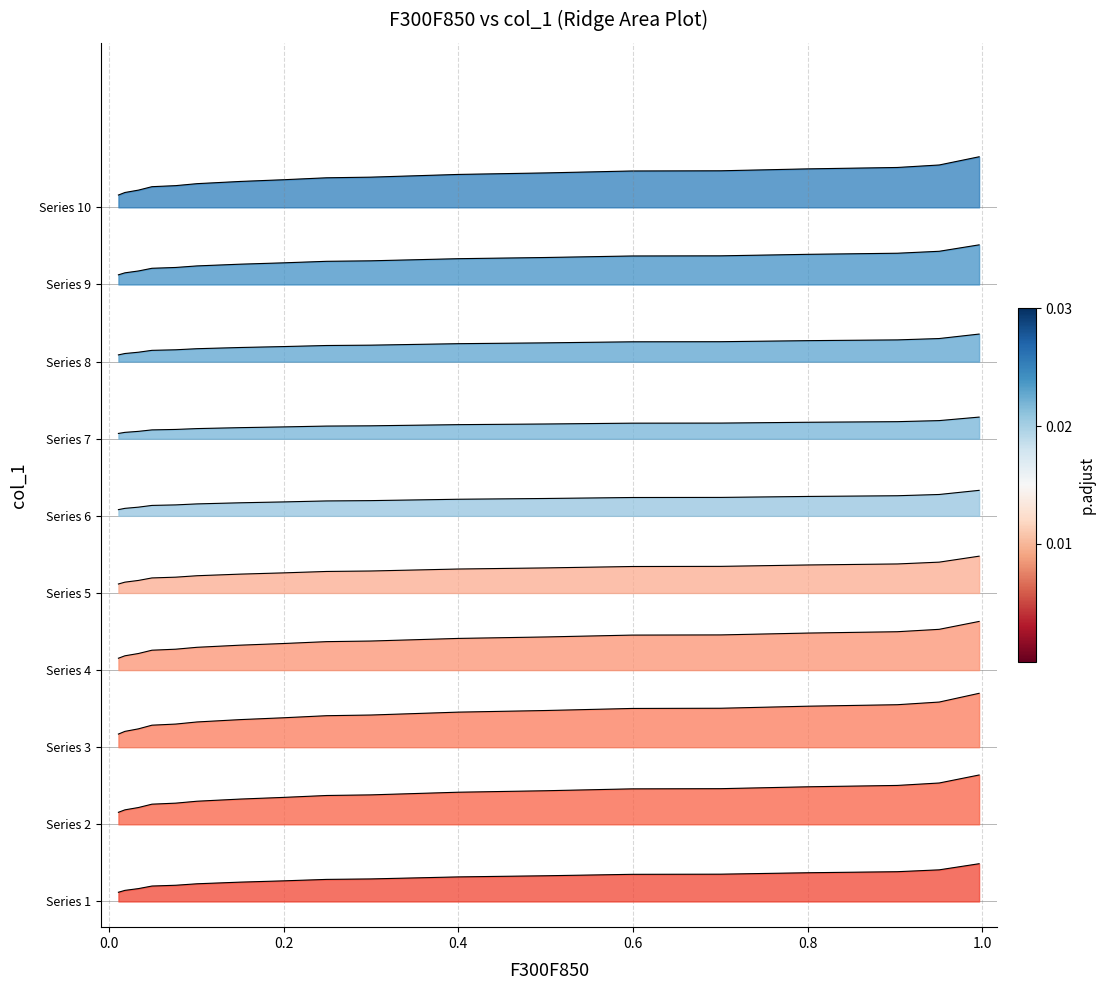

What is the greatest value displayed?

0.1